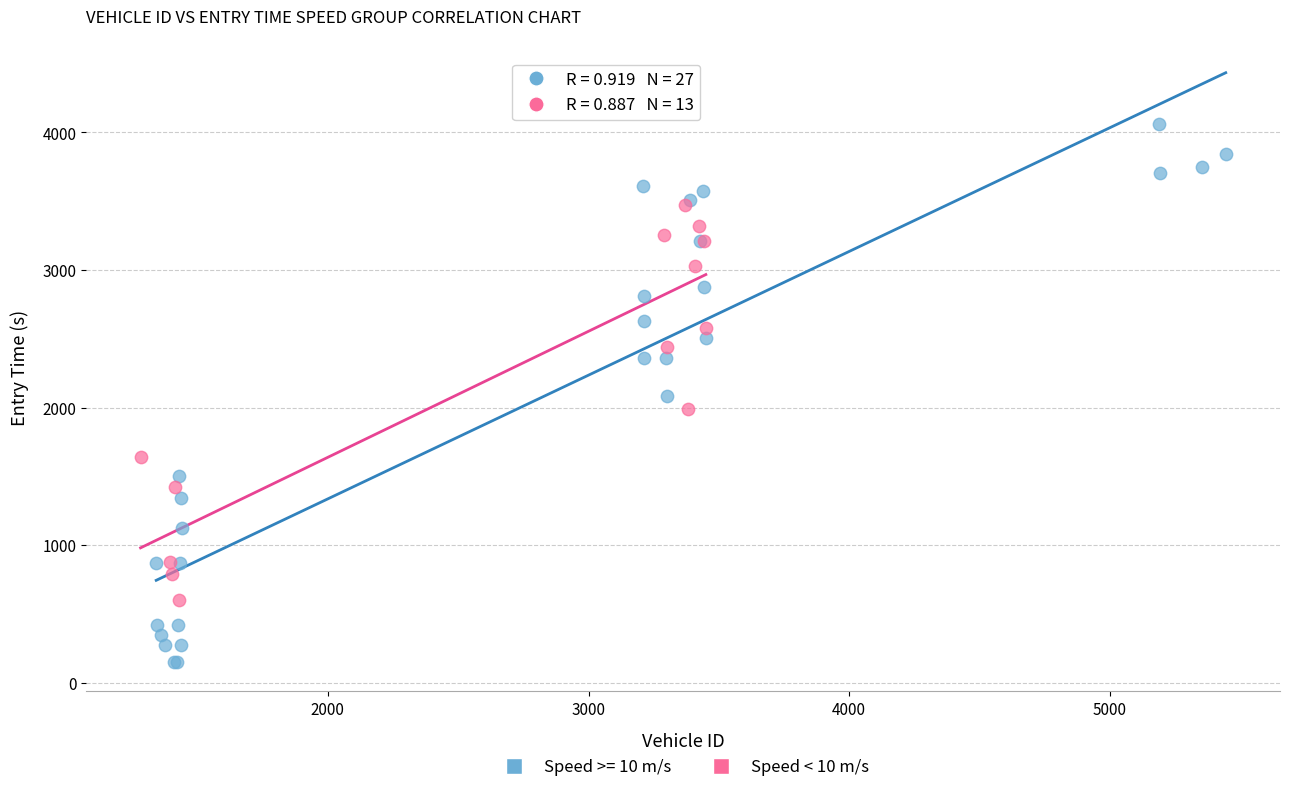

Which series reaches the minimum Y coordinate?

Speed >= 10 m/s